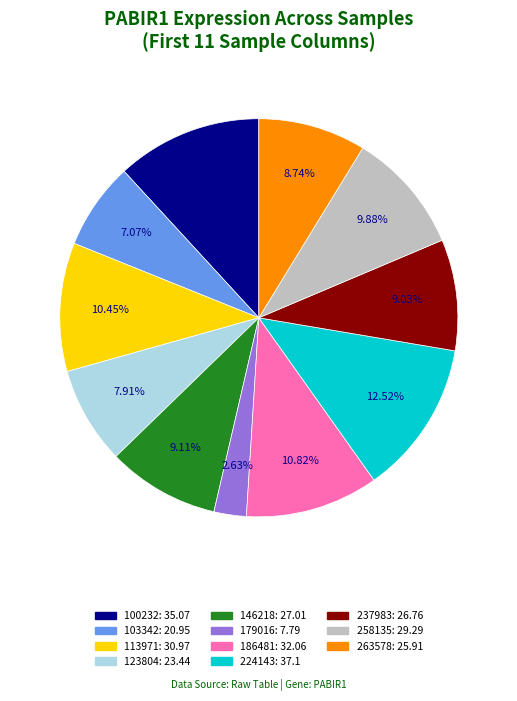

Is there a majority slice in this chart?

No